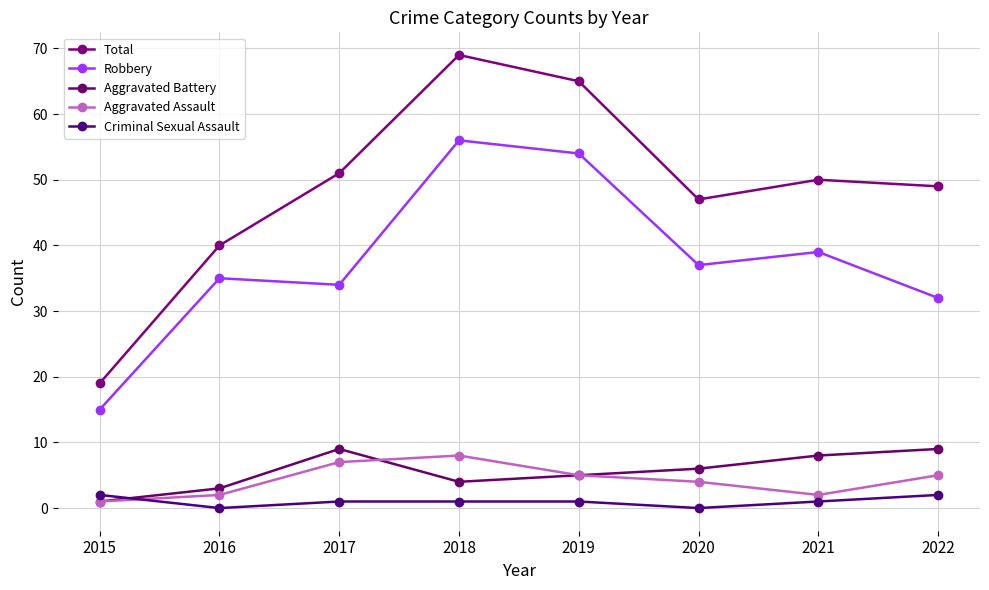

Where does the Total series first go above 50?

2017